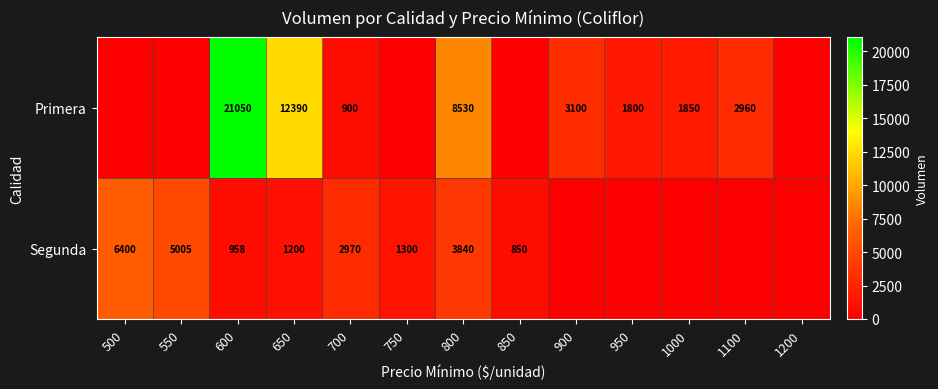

Between 600 and 650, which series saw the biggest shift?

Primera